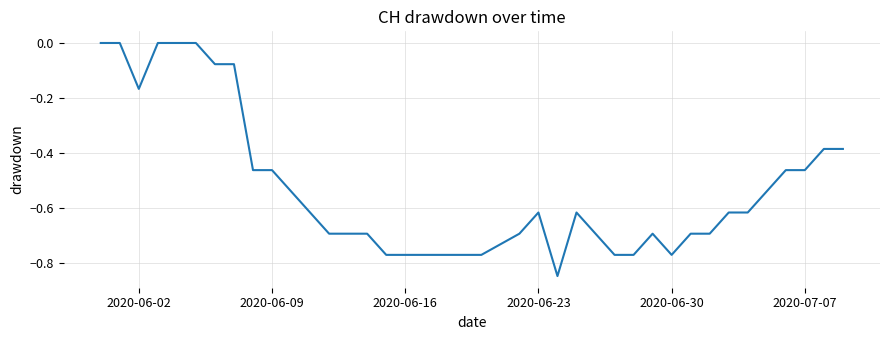

What is the difference between the maximum and minimum values?

0.8